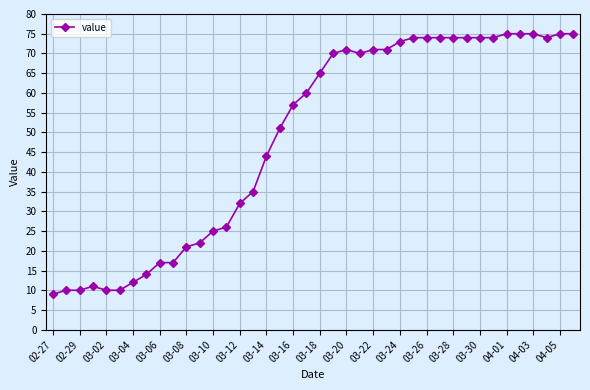

How many lines are shown in the chart?

1